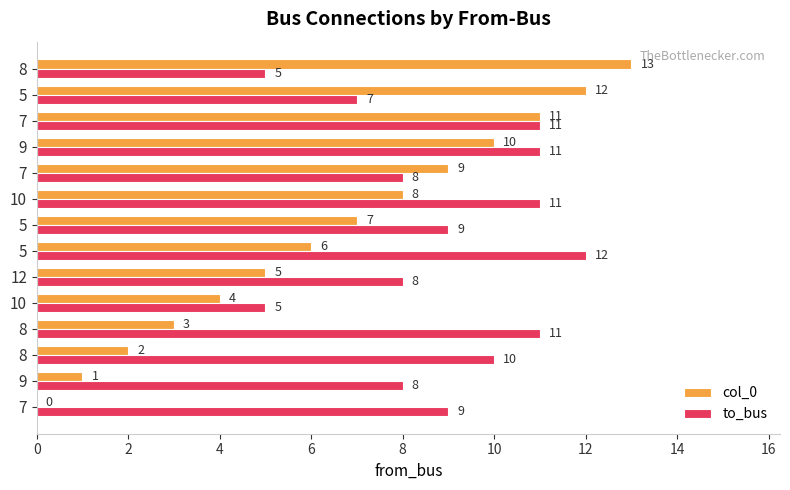

What are all the series names shown in the legend?

col_0, to_bus